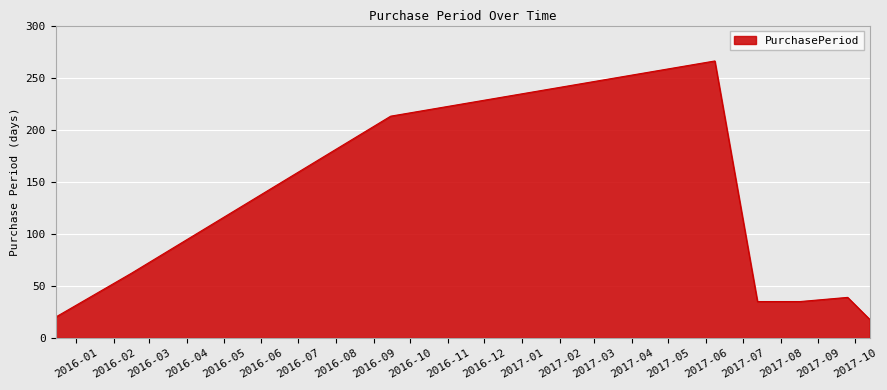

What is the average value?

86